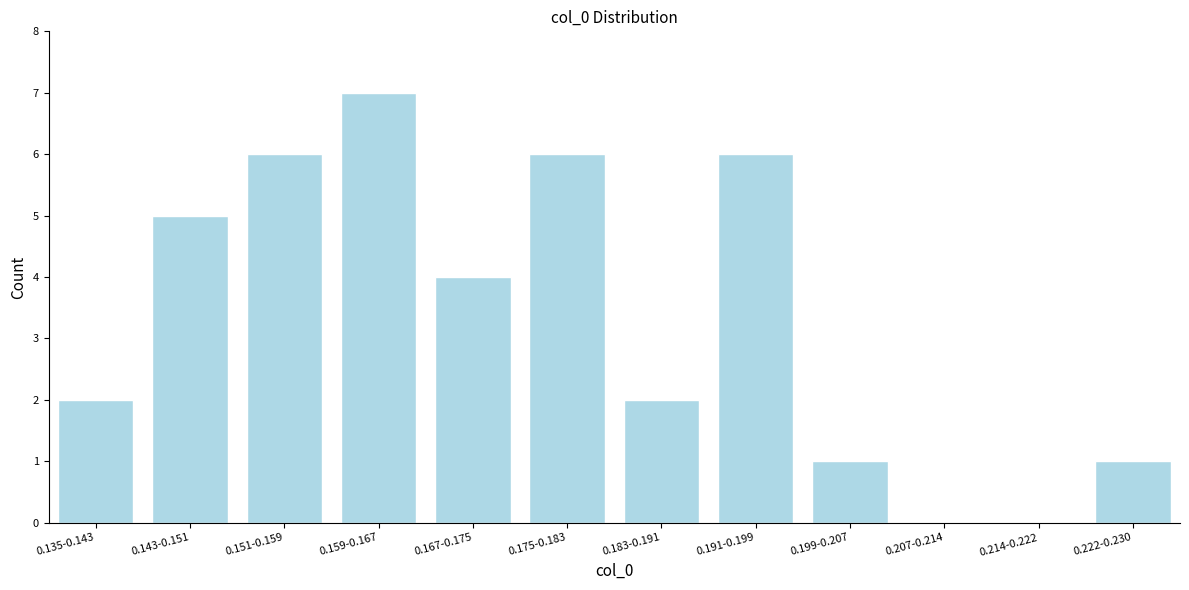

Reading right to left, extract all data points from this chart.

0.222-0.230=1	0.214-0.222=0	0.207-0.214=0	0.199-0.207=1	0.191-0.199=6	0.183-0.191=2	0.175-0.183=6	0.167-0.175=4	0.159-0.167=7	0.151-0.159=6	0.143-0.151=5	0.135-0.143=2